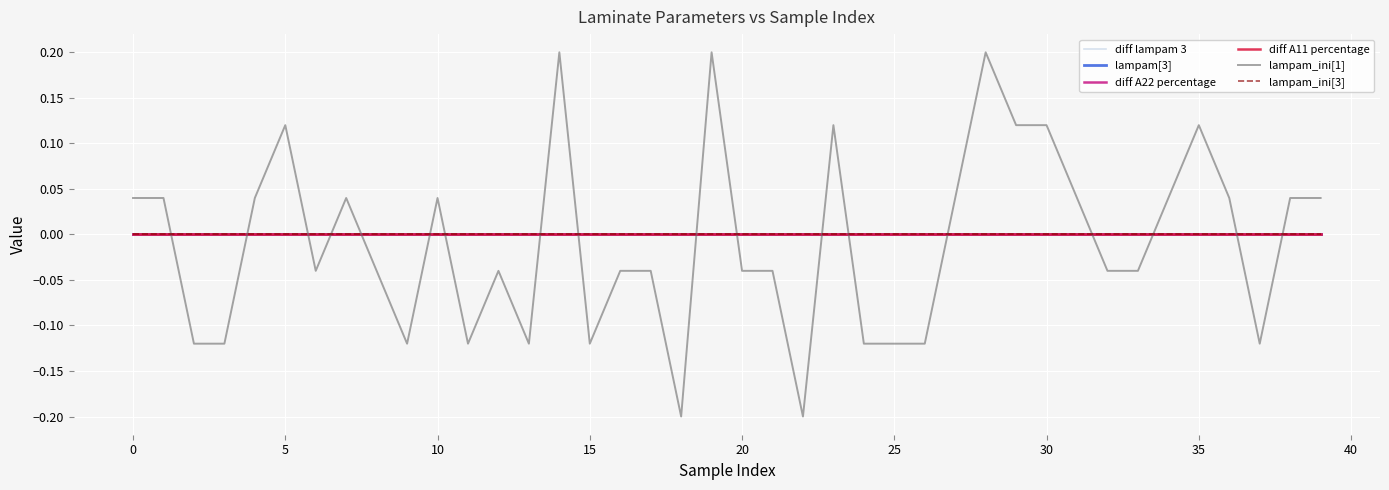

Does the chart have visible grid lines?

Yes